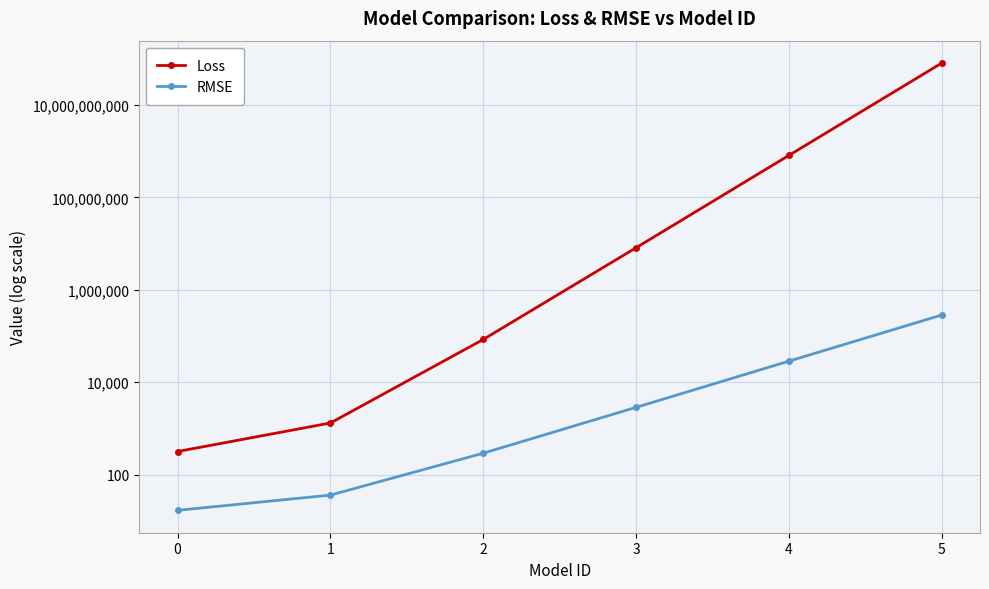

At 0, list the series in order from largest to smallest.

Loss, RMSE